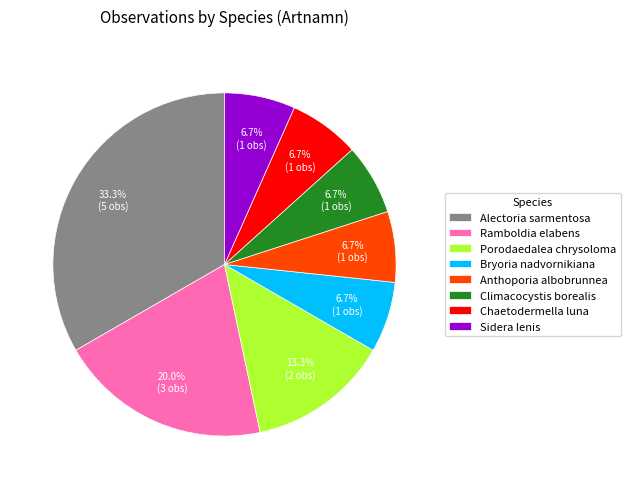

Is Ramboldia elabens the majority of the pie?

No